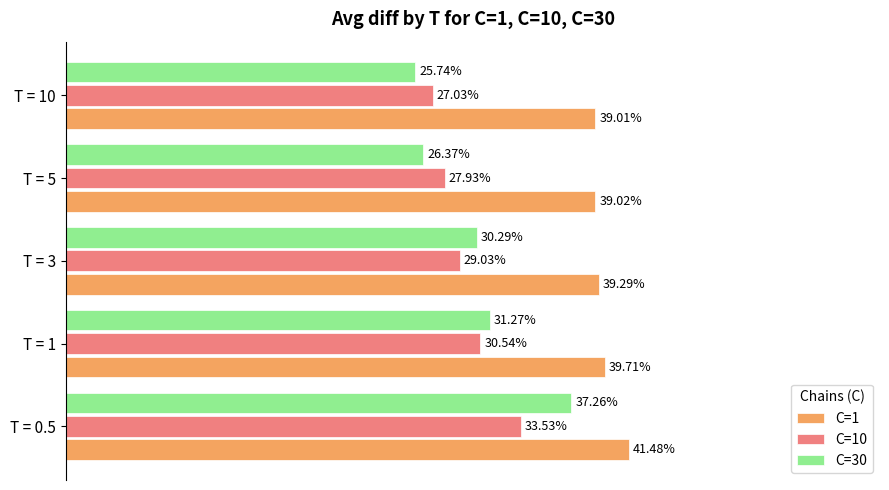

Which series has the largest range (max minus min)?

C=30